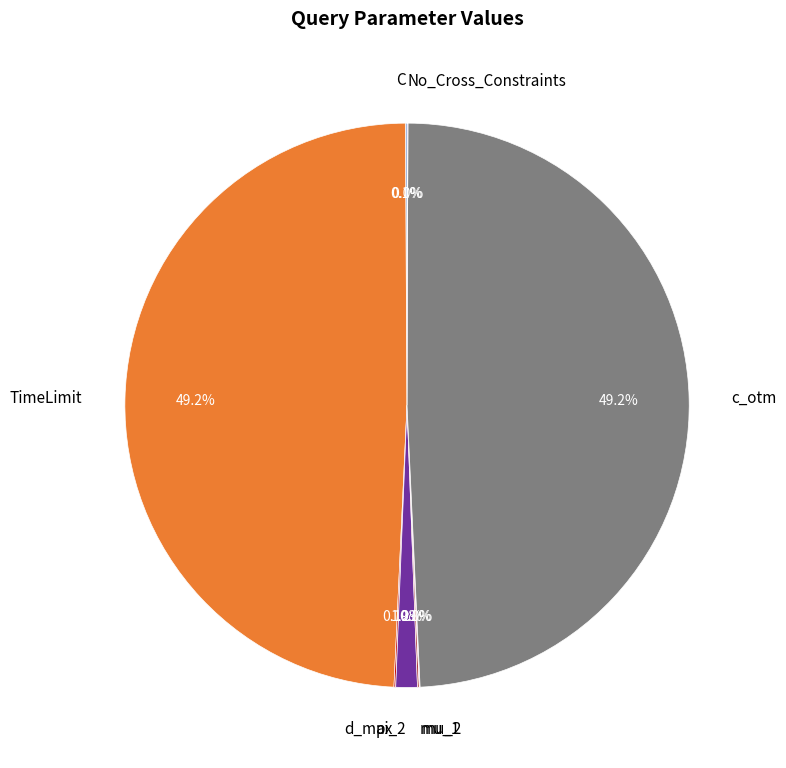

What percentage is NOT represented by TimeLimit?

50.8%